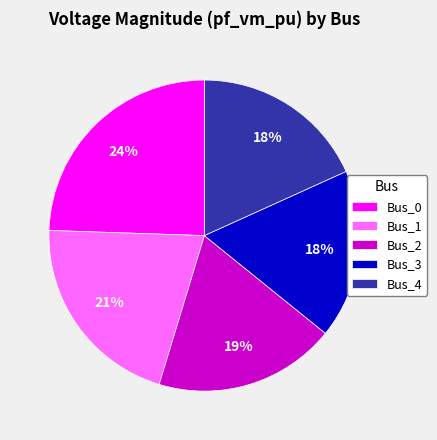

Combined, do Bus_4 and Bus_0 account for over 50%?

No